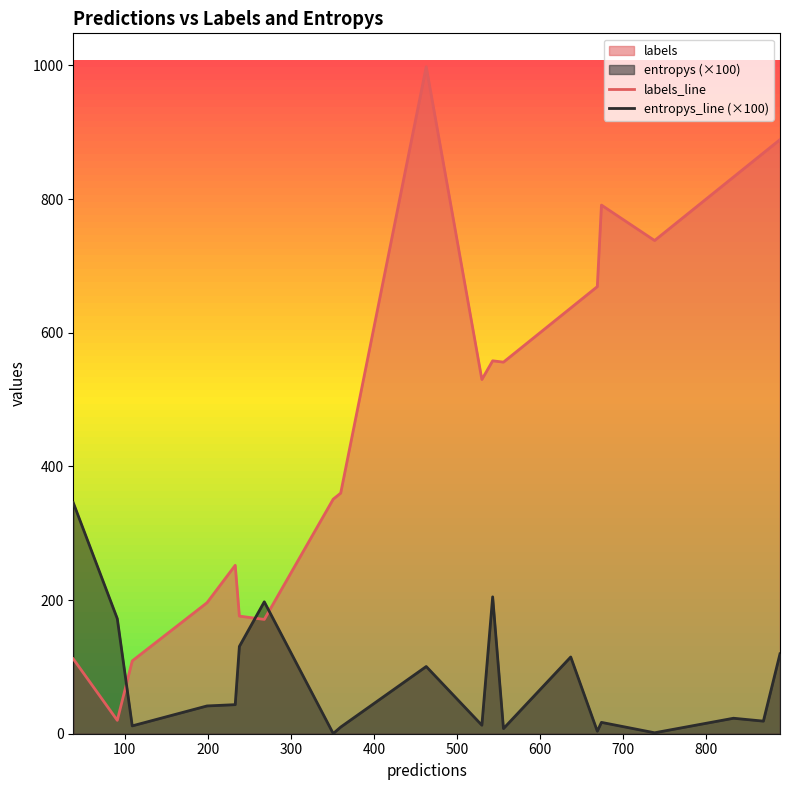

Rank the series by their maximum value, from lowest to highest.

entropys_line (×100), labels_line